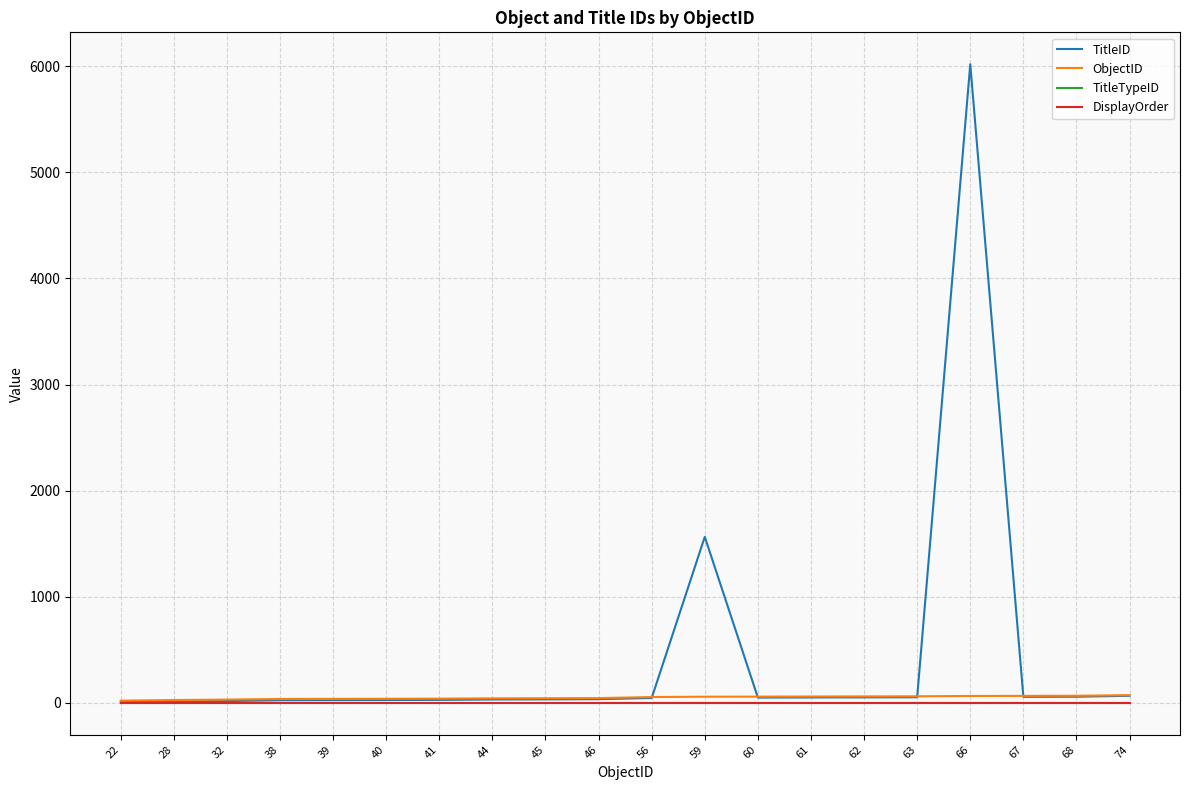

The value of TitleTypeID at 44 is 1. True or false?

True